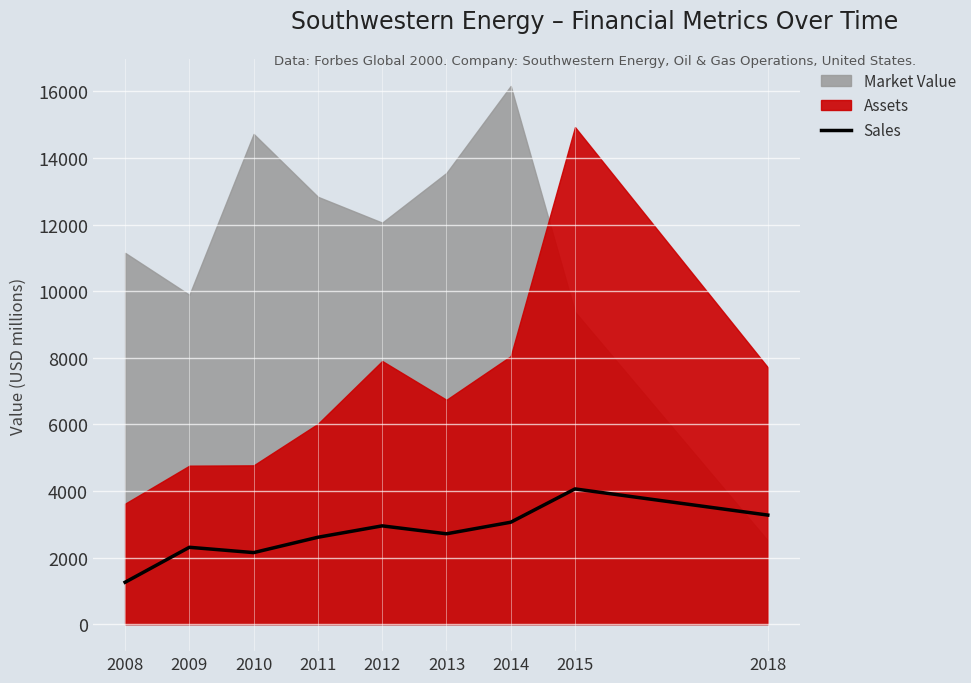

At which category does the data reach its first local peak?

2009